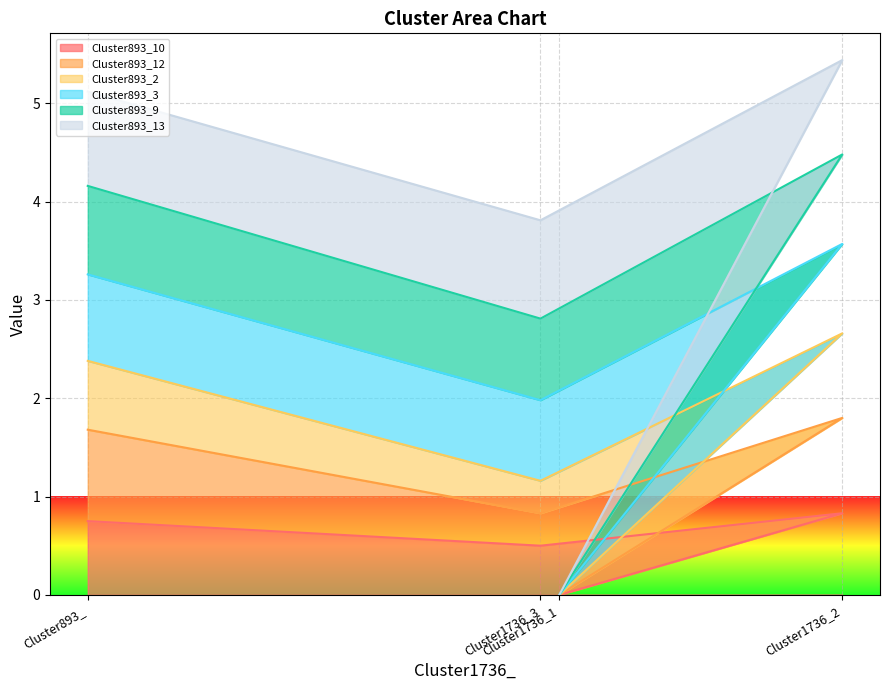

Reading left to right, list the values for the Cluster893_10 series.

0.8	0.5	0.0	0.8